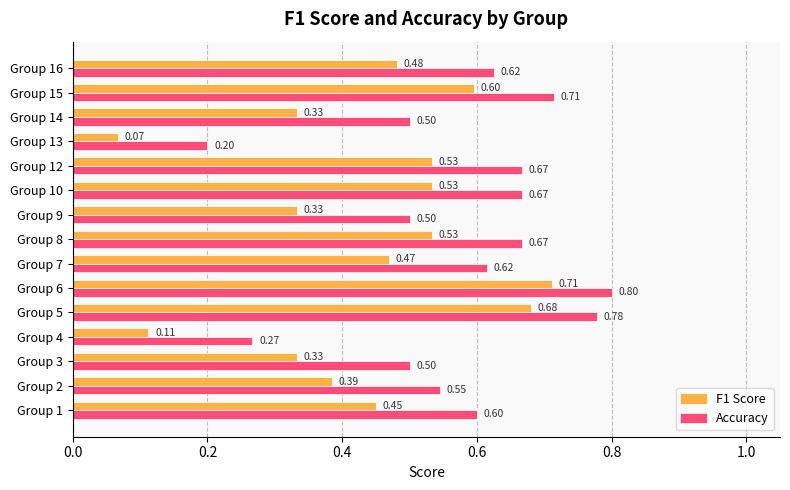

At which category is the sum across all series the highest?

Group 6